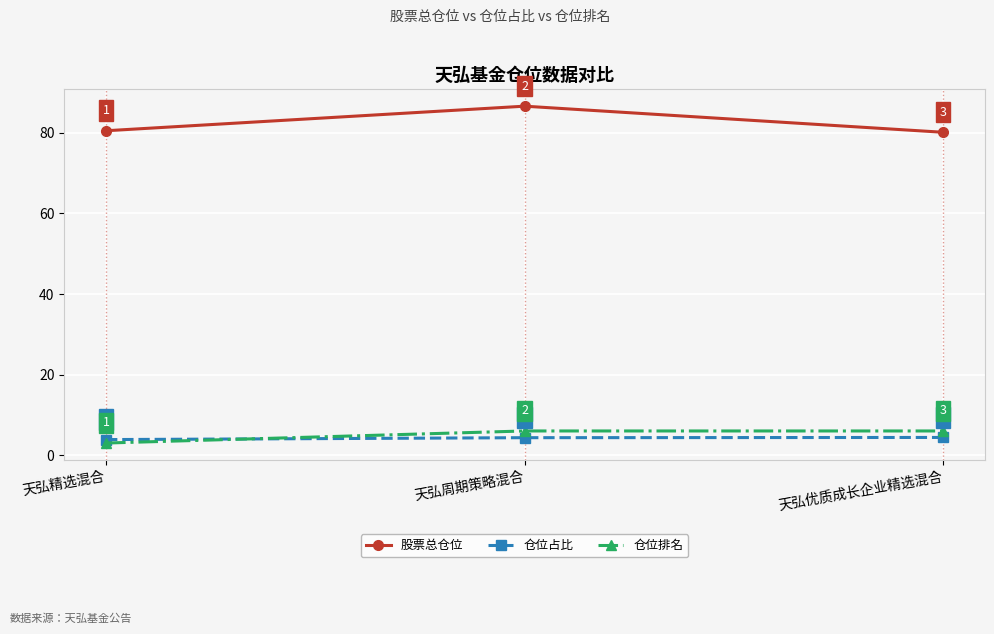

What is the sum of all 仓位排名 values?

15.0